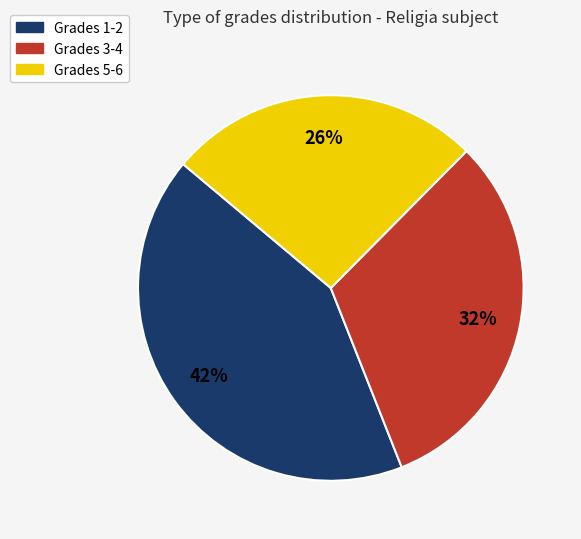

Is there any slice that represents more than half of the pie?

No